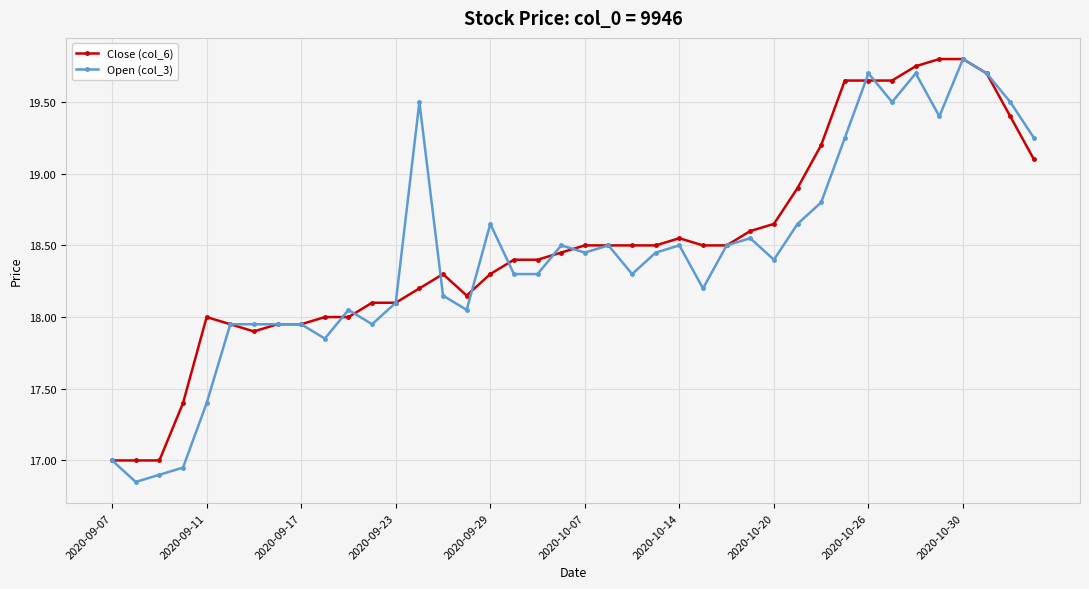

True or false: Open (col_3) has more than 0 interior local peaks.

True